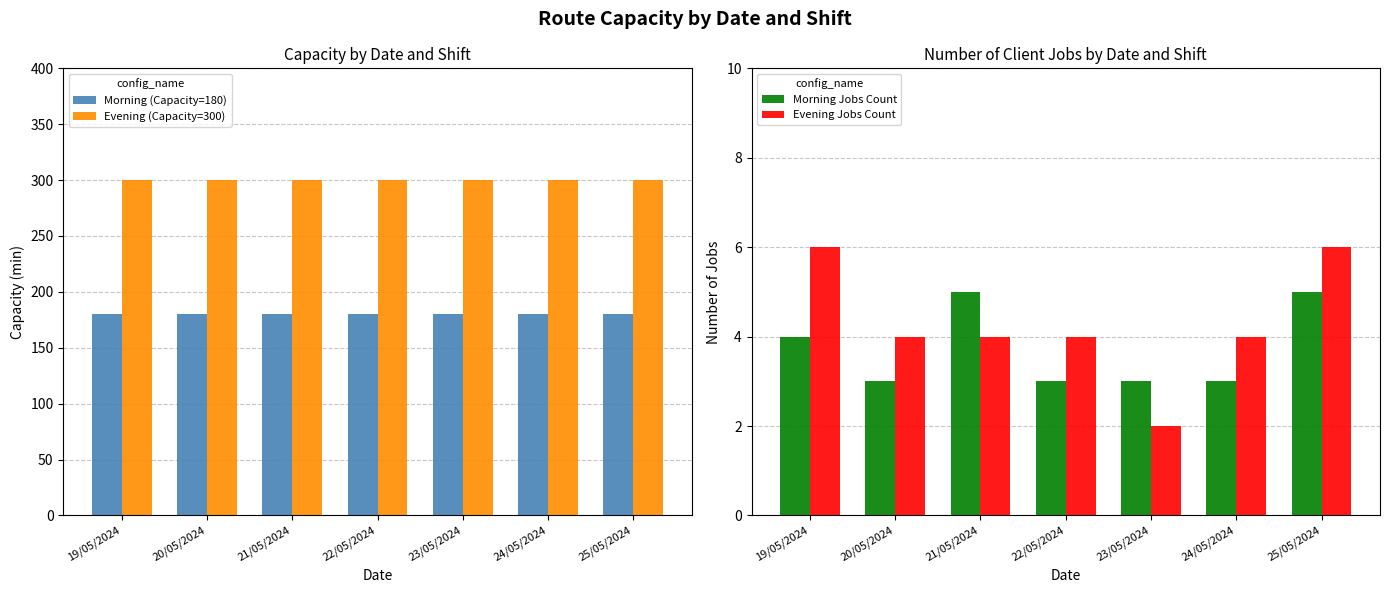

At which label does Evening (Capacity=300) reach its minimum?

19/05/2024